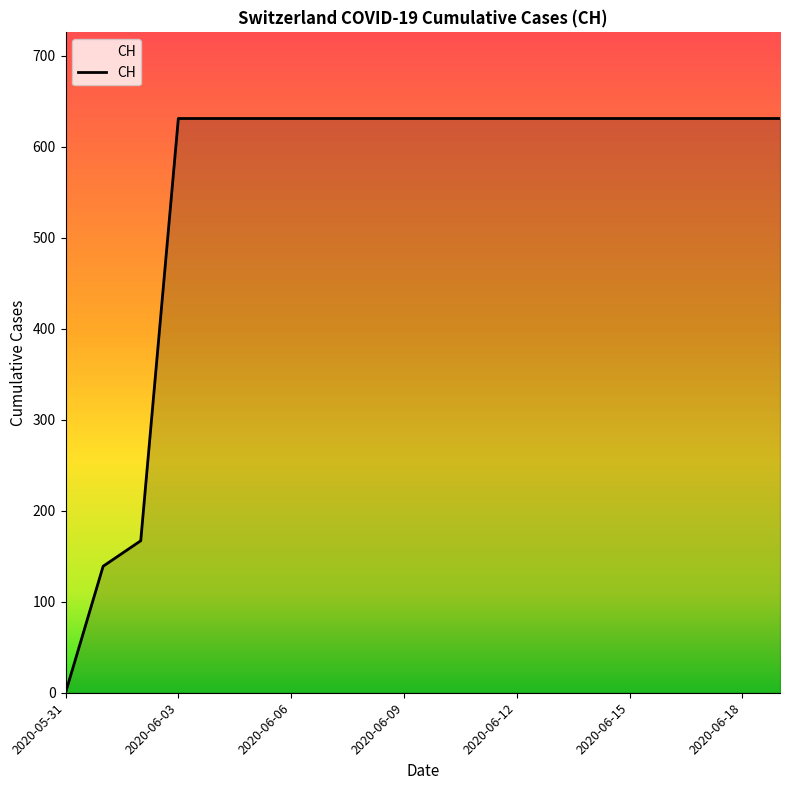

Does the chart display data point markers on the line(s)?

No